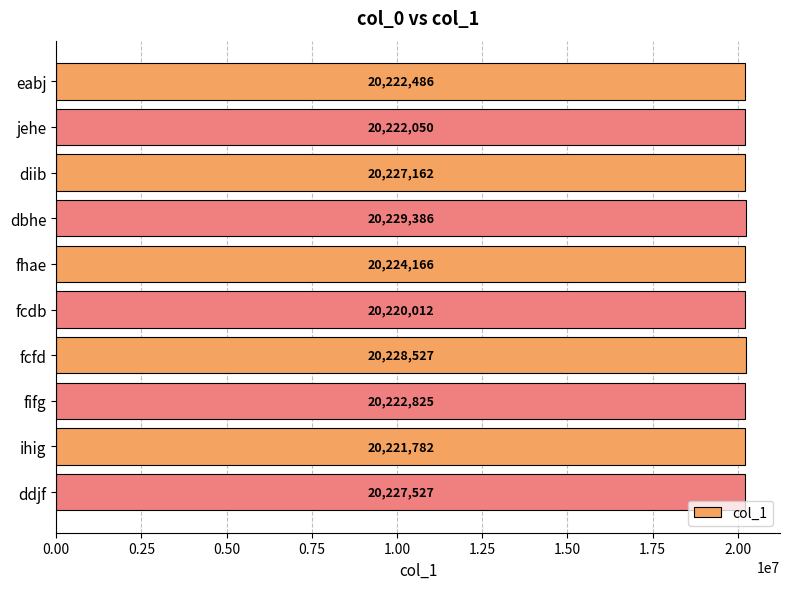

Rank the categories by value from lowest to highest.

fcdb, ihig, jehe, eabj, fifg, fhae, diib, ddjf, fcfd, dbhe